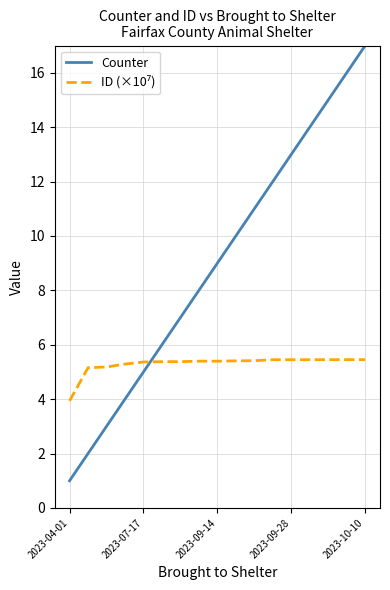

What is the greatest value displayed?

17.0